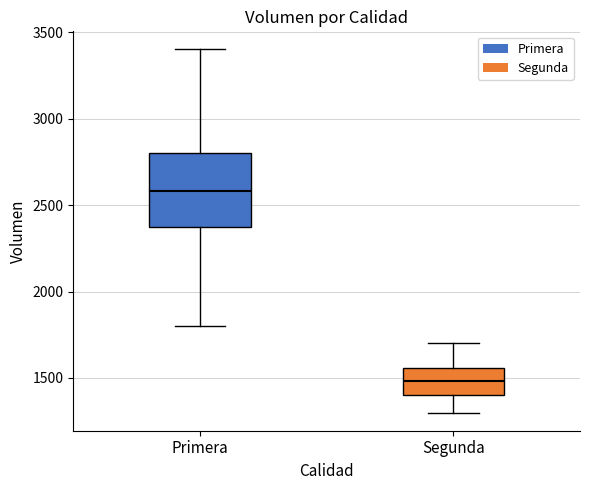

Reading left to right, read every box against the y-axis: the position of its median line, the range the box covers, and the ends of its whiskers. The values are not printed on the chart, so give them approximately, as read against the axis.

Primera: median 2600, box 2400 to 2800, whiskers 1800 to 3400
Segunda: median 1500, box 1400 to 1550, whiskers 1300 to 1700